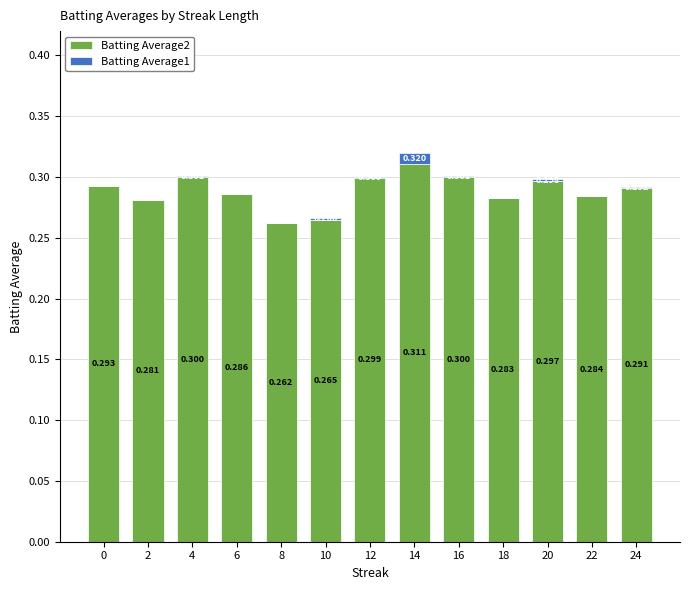

Count the number of data series in this chart.

2